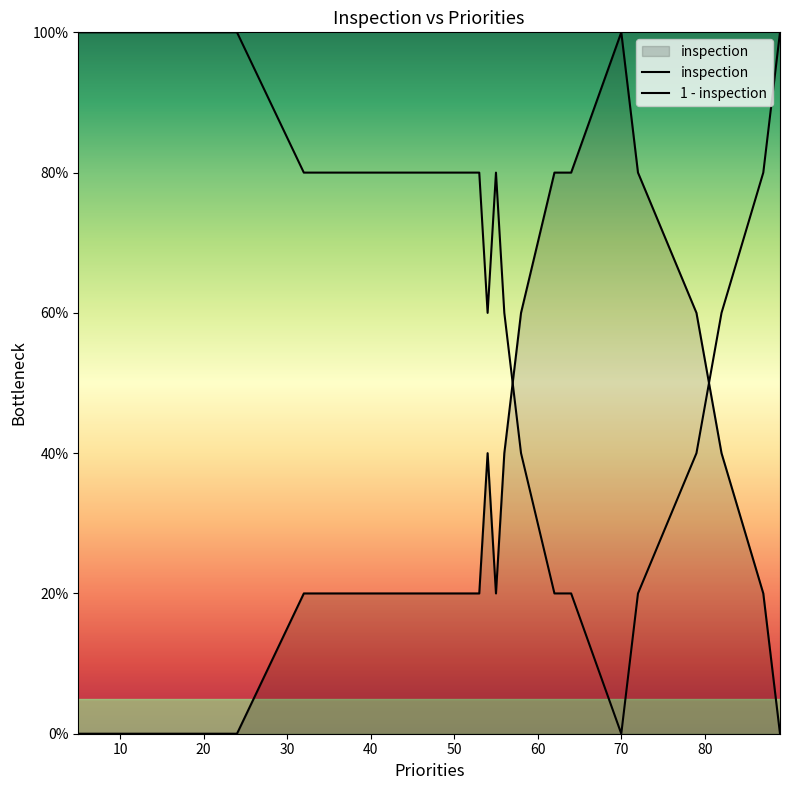

What is the difference between the maximum and minimum values in the inspection series?

1.0